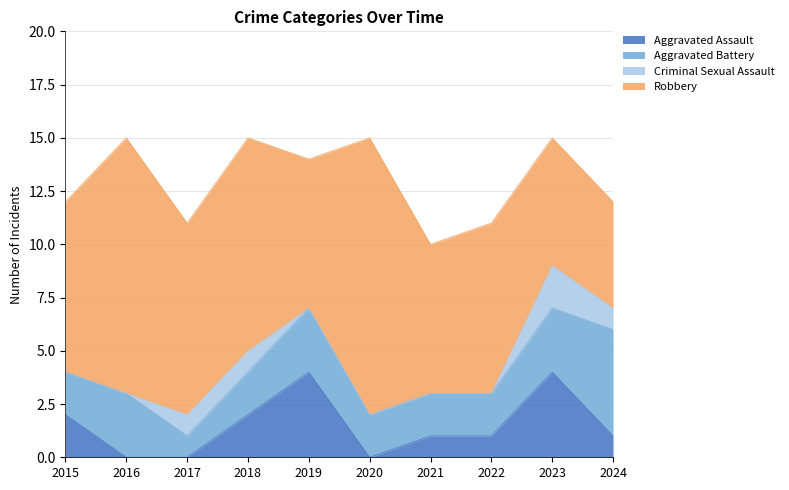

What is the difference between the maximum and second lowest values in the Criminal Sexual Assault series?

2